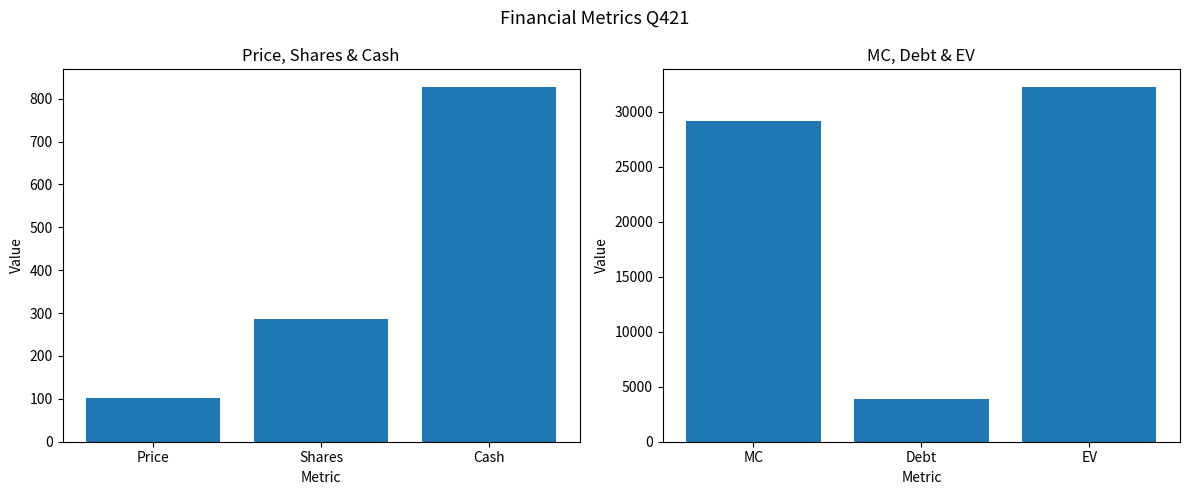

Are the bars horizontal?

No